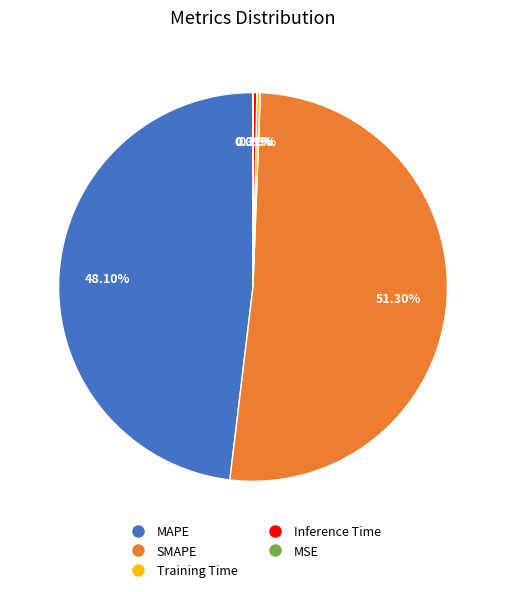

Is it true that MAPE is 48% of the pie?

True